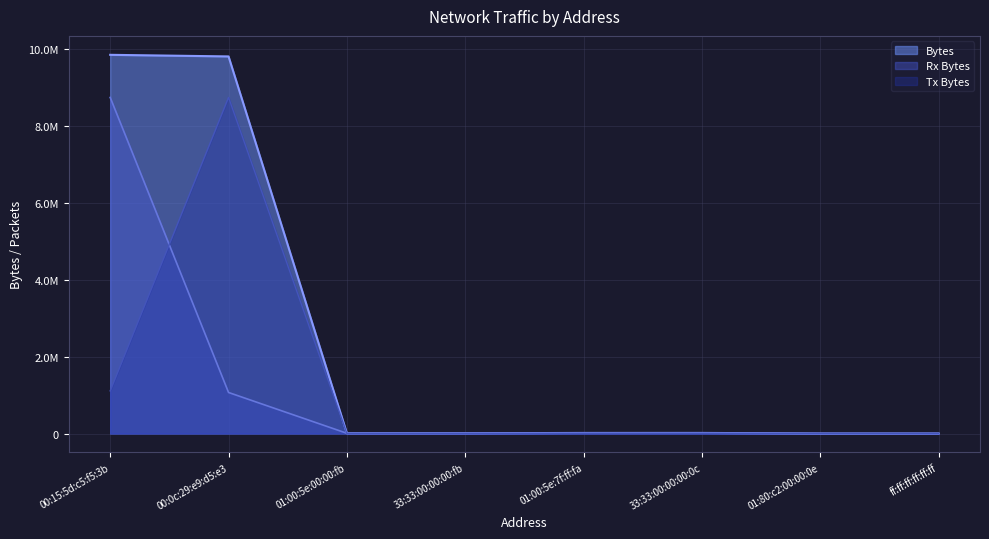

At how many categories does at least one series exceed 8333975?

2